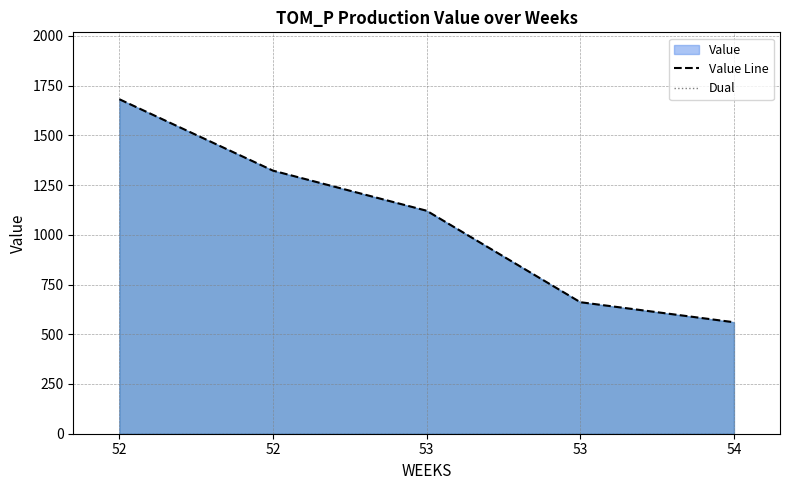

What is the total value across all series at 54?

560.5